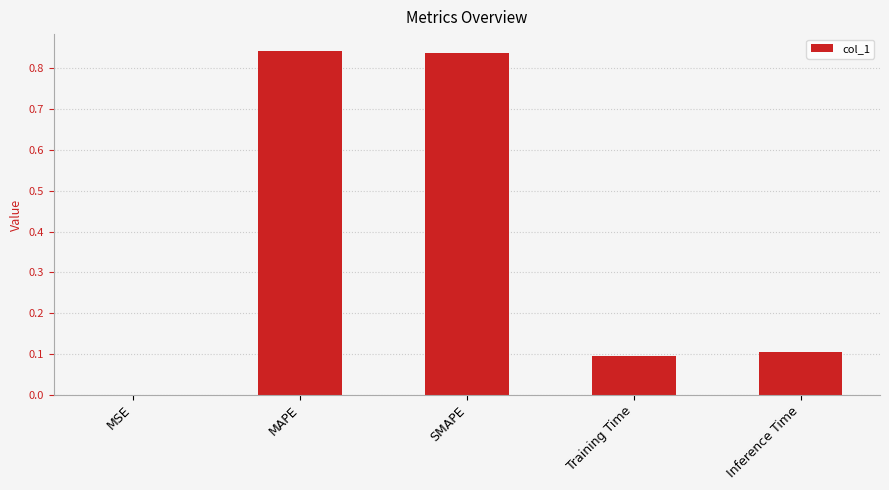

What is the change in value from SMAPE to Training Time?

-0.7